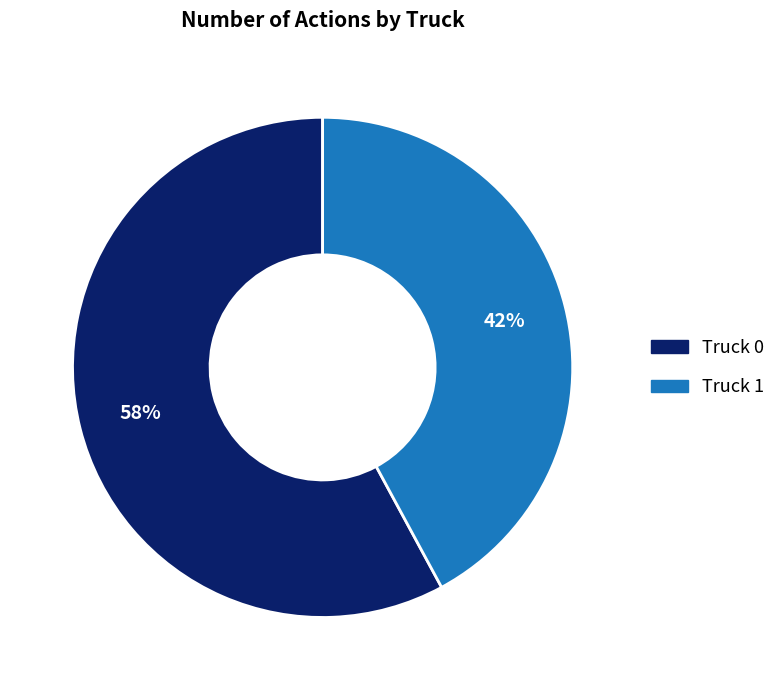

Which has a higher value, Truck 0 or Truck 1?

Truck 0